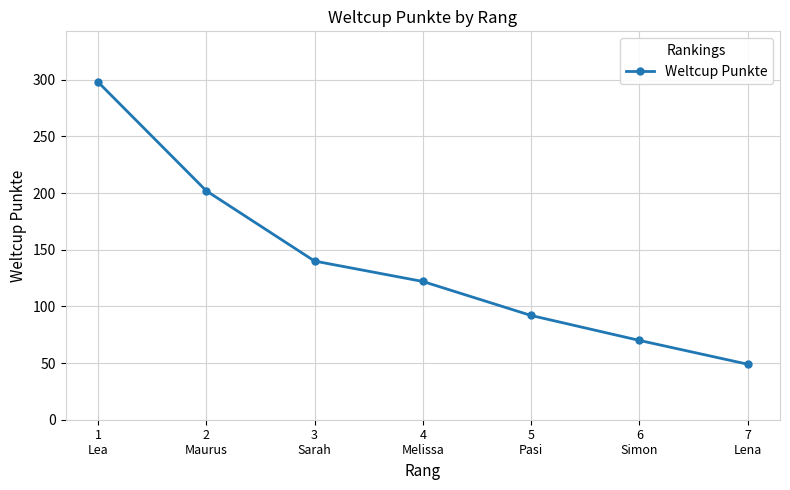

What is the average value?

139